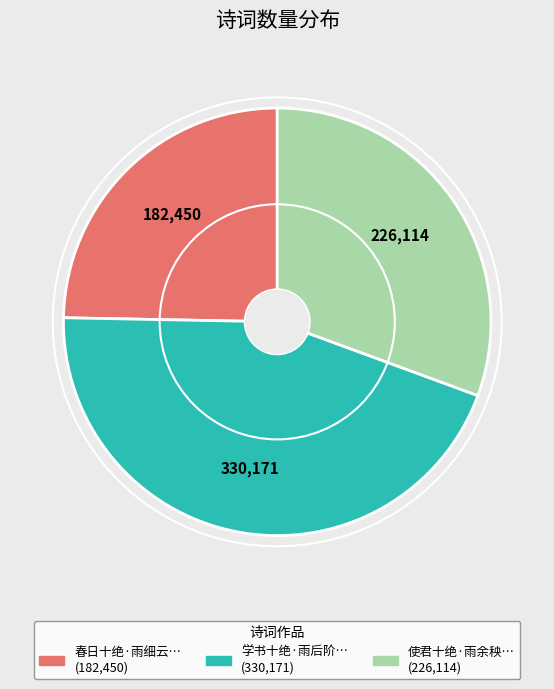

Does any single category account for the majority?

No